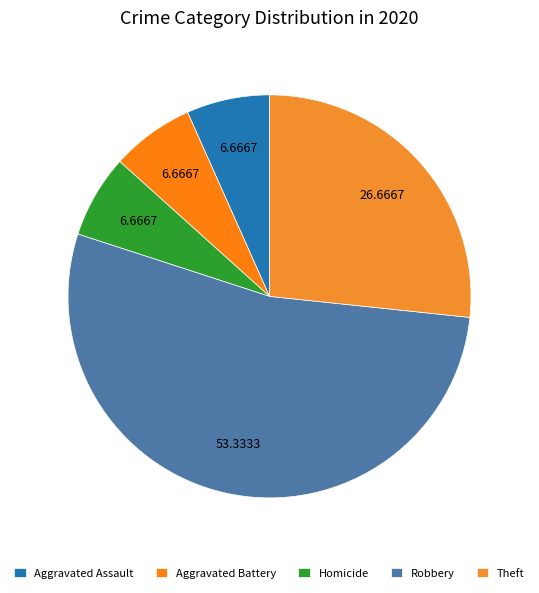

How many segments does this pie chart have?

5